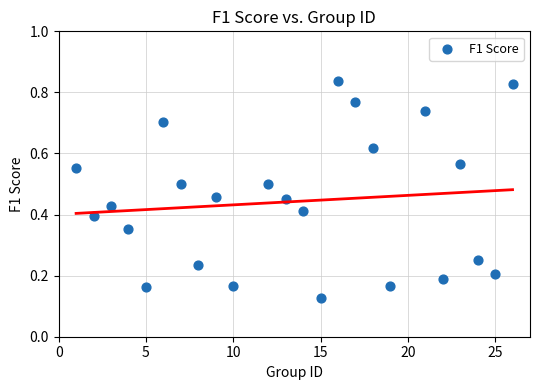

What is the range of X values (max minus min)?

25.0